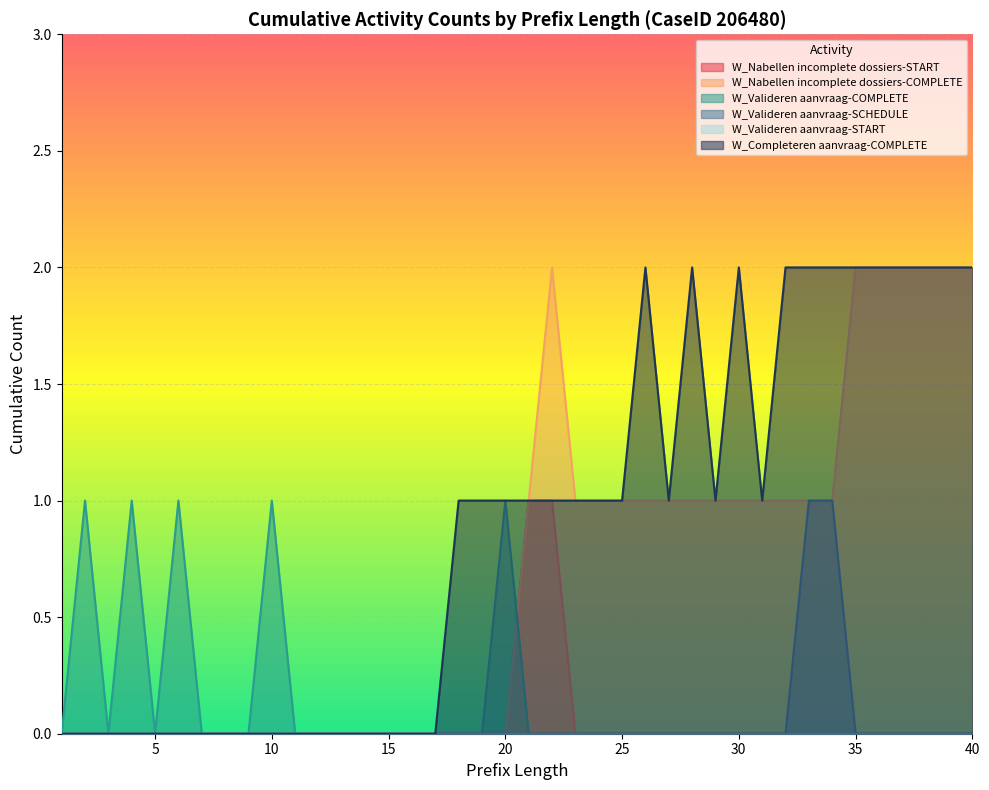

At which category is the sum across all series the highest?

22